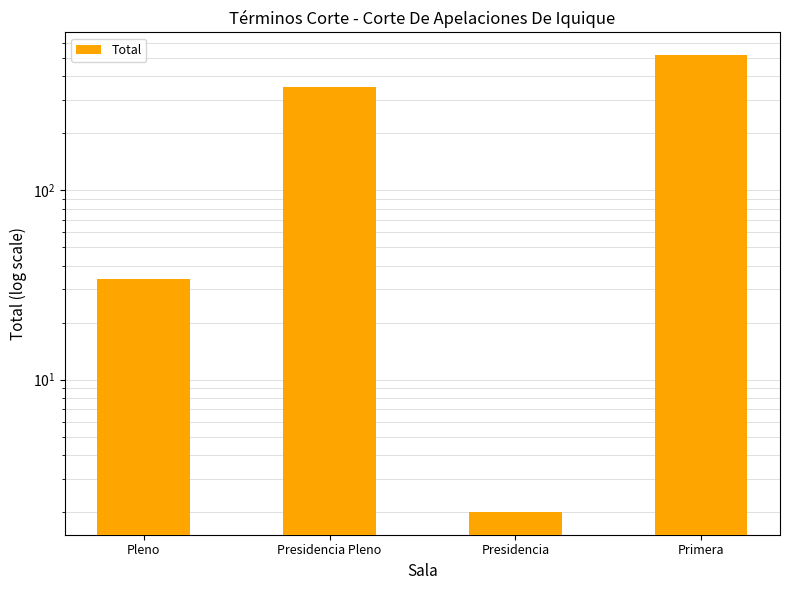

The value at Presidencia Pleno is 351. True or false?

True